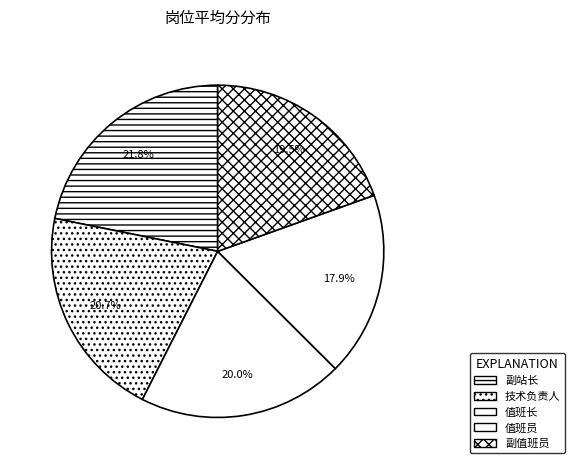

How many slices are in this pie chart?

5